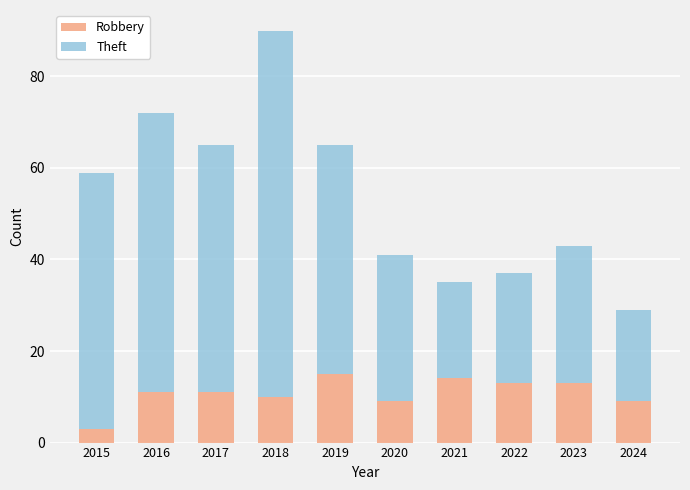

What is the difference between the second highest and minimum values in the Robbery series?

11